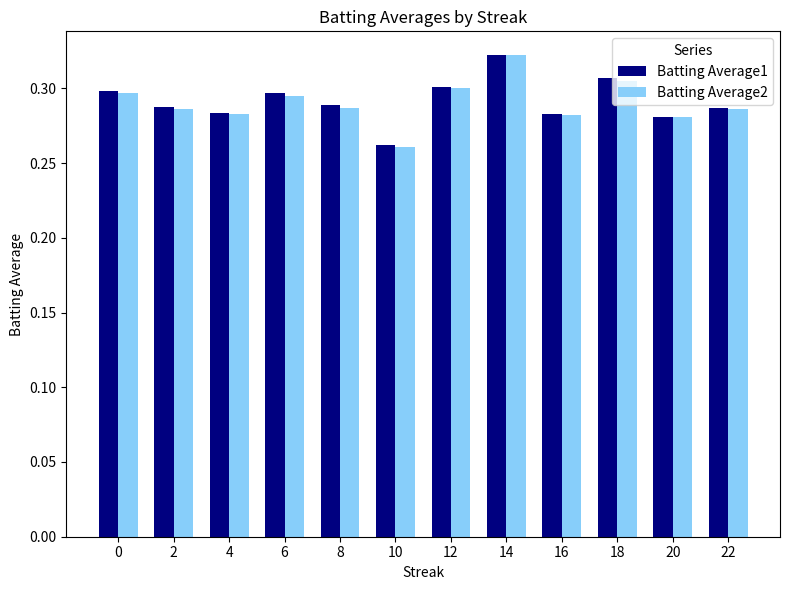

What is the sum of the Batting Average2 values at 6 and 10?

0.6